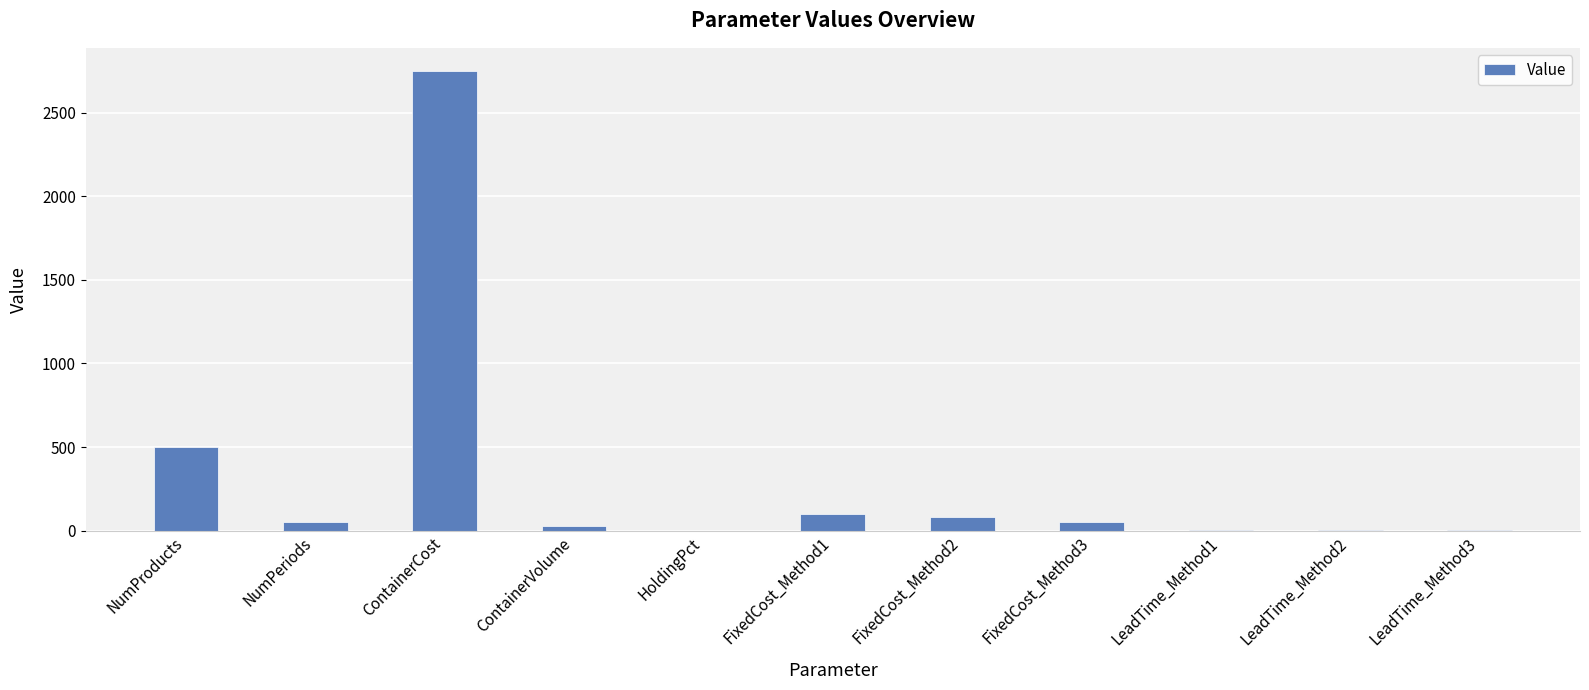

What is the change in value from NumPeriods to FixedCost_Method1?

+50.0